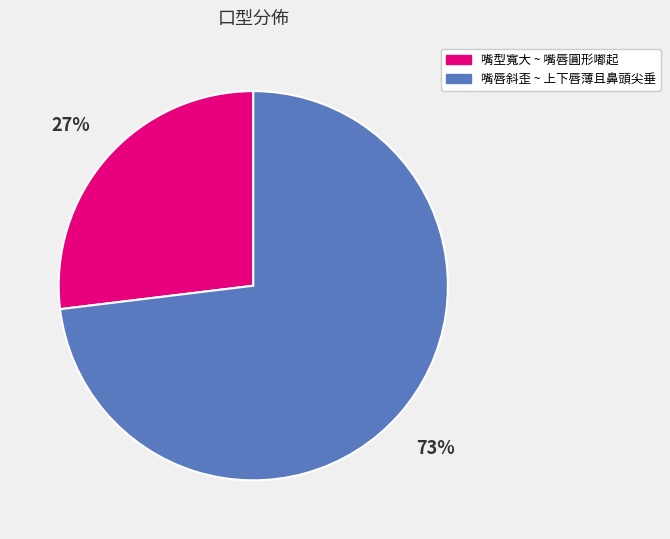

Is it true that 嘴型寬大 ~ 嘴唇圓形嘟起 is 35% of the pie?

False